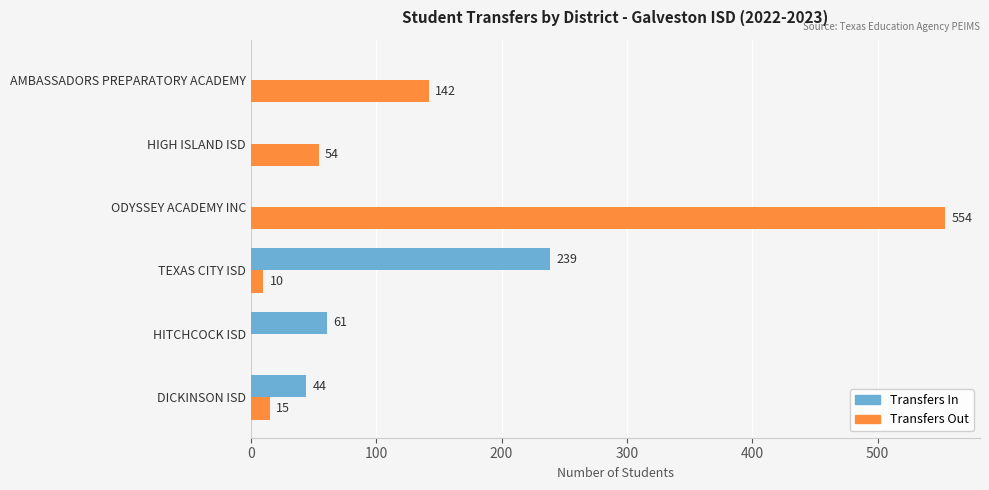

What value does the Transfers In series have at DICKINSON ISD?

44